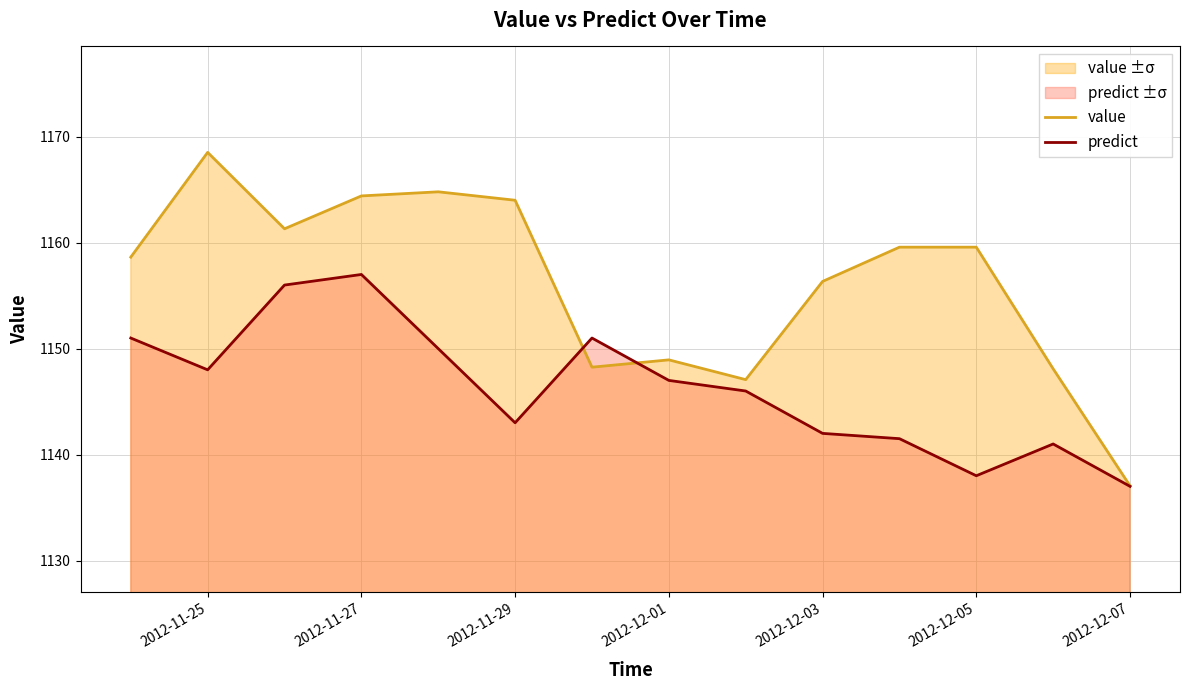

At how many categories does at least one series exceed 1138?

13